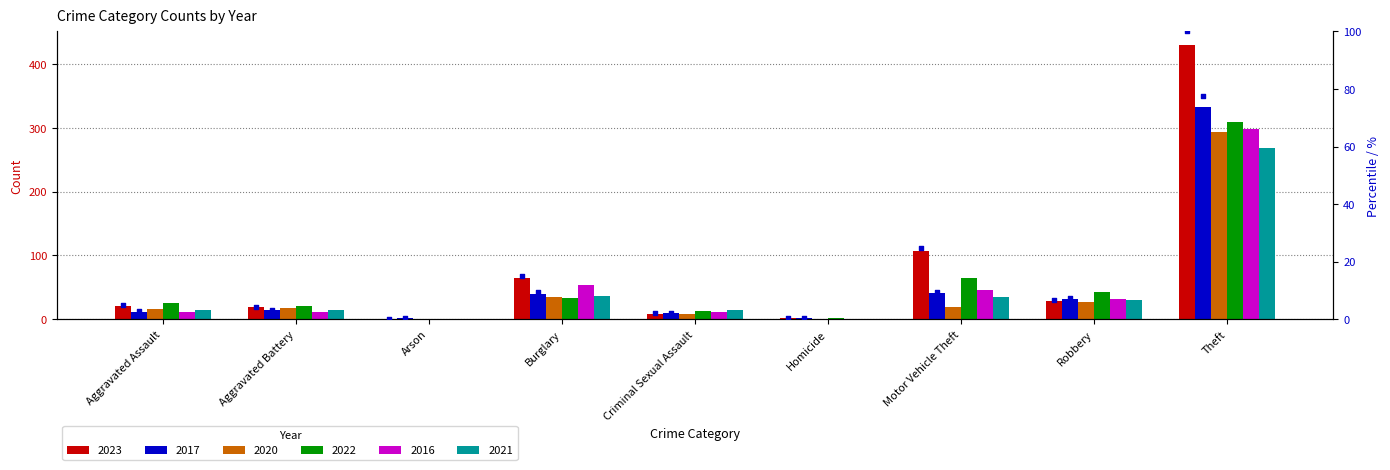

Which has a higher value, Aggravated Battery or Homicide?

Aggravated Battery